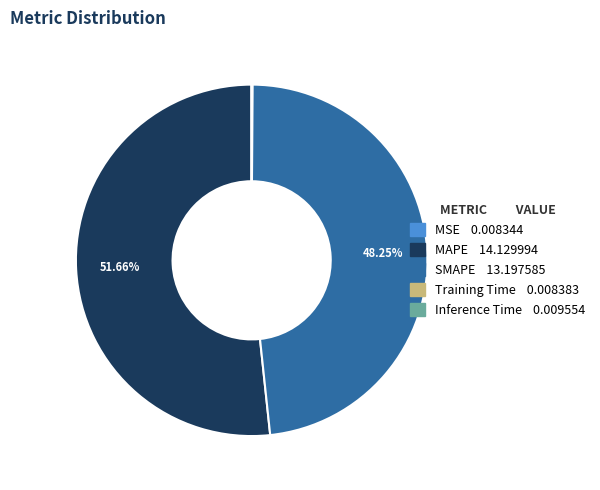

Does MAPE account for over 50% of the chart?

Yes